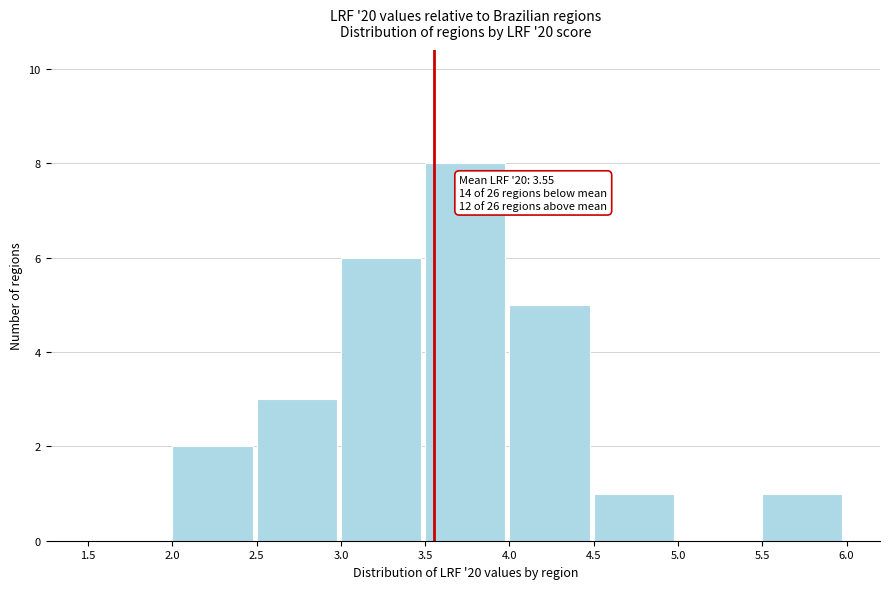

Over which range of the x-axis is the bar tallest?

3.5 to 4.0